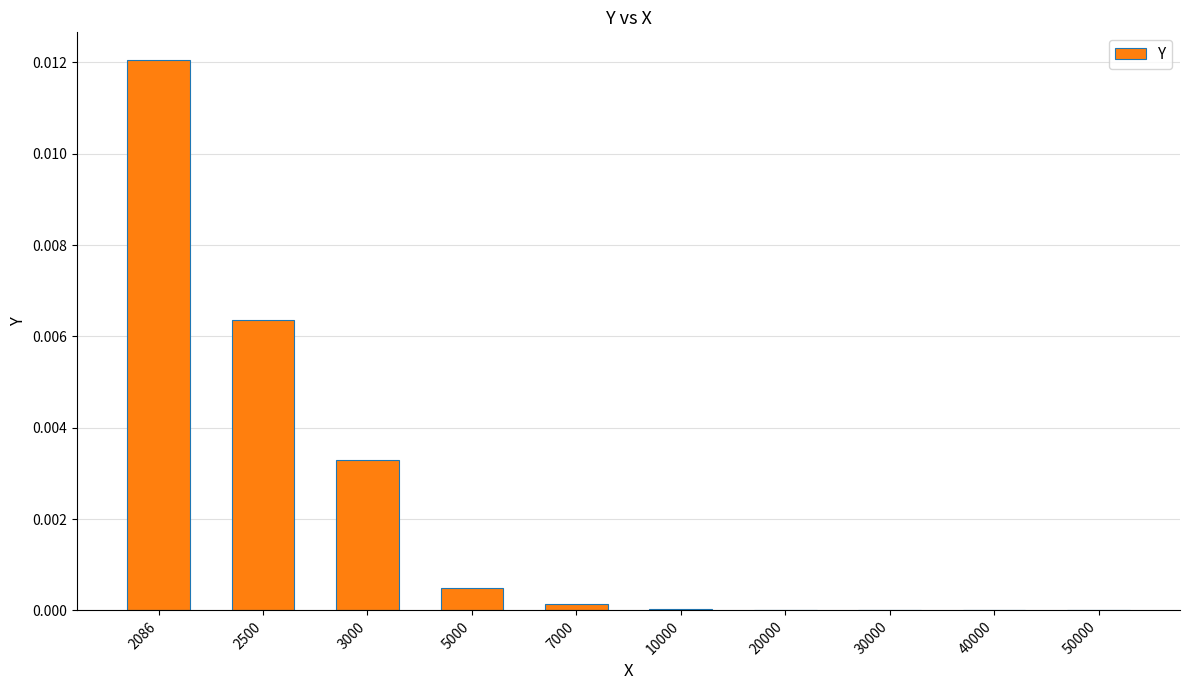

The value at 3000 is 0.0. True or false?

True